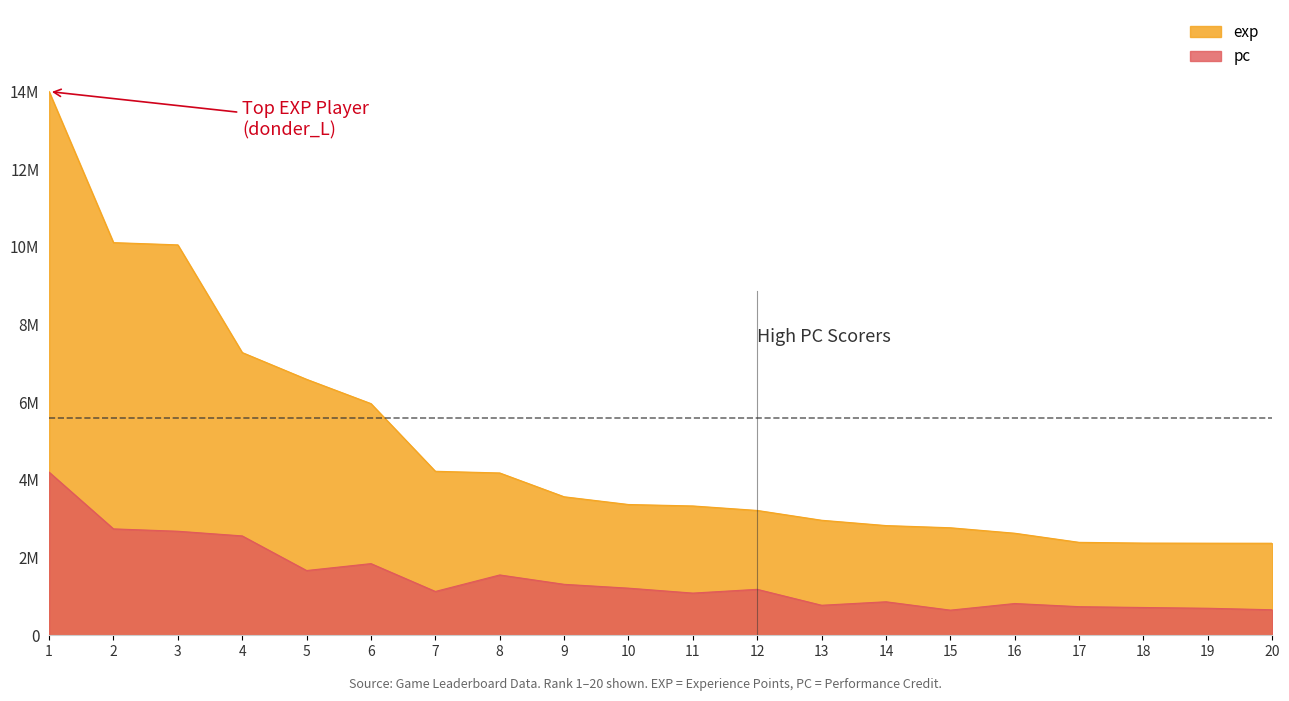

Reading left to right, list all the values displayed in this chart.

exp: 1=14162444.0	2=10227840.0	3=10169136.0	4=7364665.0	5=6667092.0	6=6034354.0	7=4271907.0	8=4228295.0	9=3607965.0	10=3406565.0	11=3368767.0	12=3251728.0	13=2996191.0	14=2857740.0	15=2800753.0	16=2658405.0	17=2420890.0	18=2401714.0	19=2398747.0	20=2397442.0
pc: 1=4248733.2	2=2771530.9	3=2709896.2	4=2588367.1	5=1686615.3	6=1866588.6	7=1141619.5	8=1571467.1	9=1327393.8	10=1227473.0	11=1098837.8	12=1196583.2	13=781963.0	14=872602.2	15=654633.0	16=827355.1	17=744982.2	18=723518.8	19=703795.7	20=664784.6